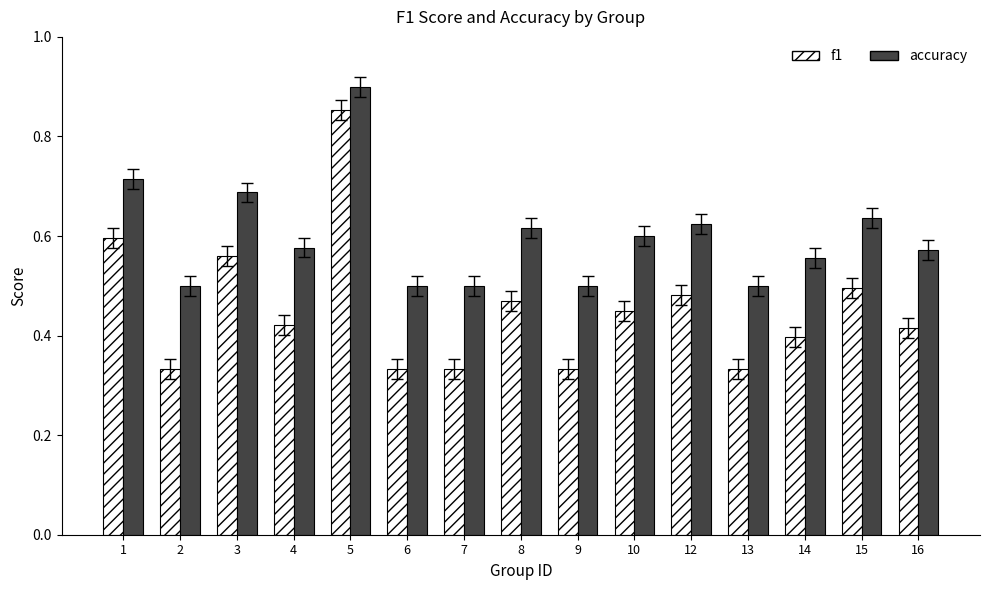

How many bars are there in each group?

2